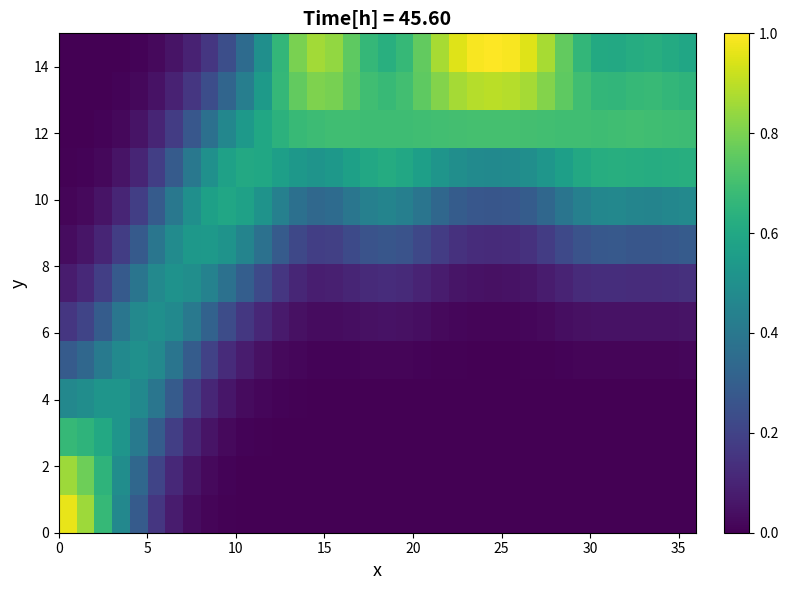

At how many categories does at least one series exceed 0?

36